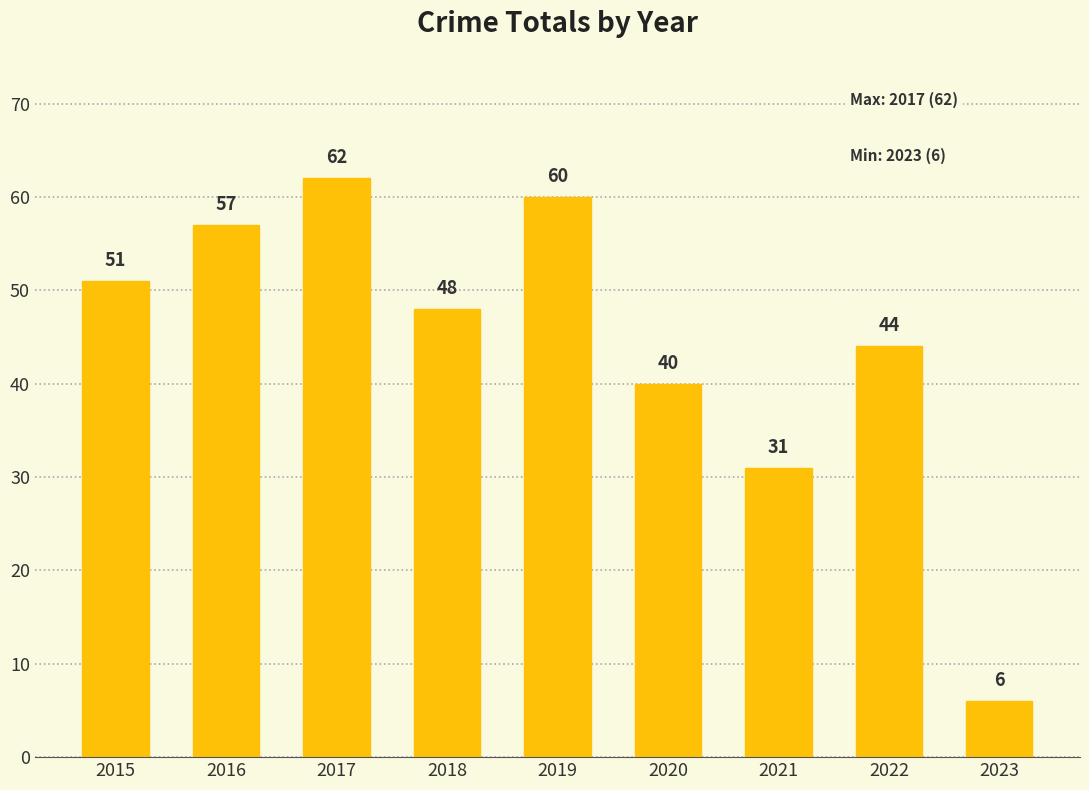

At which category does the chart reach its minimum across all series?

2023